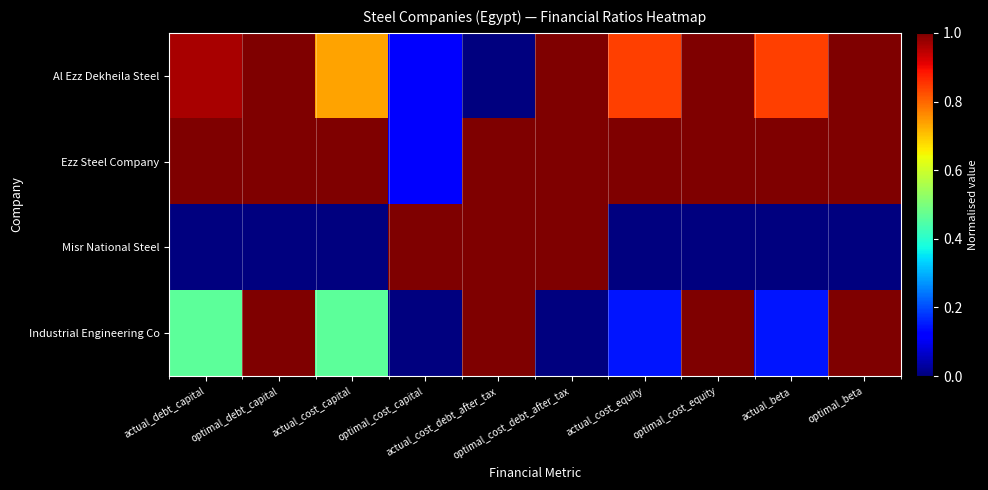

Reading left to right, list all the values displayed in this chart.

Al Ezz Dekheila Steel: actual_debt_capital=1.0	optimal_debt_capital=1.0	actual_cost_capital=0.7	optimal_cost_capital=0.1	actual_cost_debt_after_tax=0.0	optimal_cost_debt_after_tax=1.0	actual_cost_equity=0.8	optimal_cost_equity=1.0	actual_beta=0.8	optimal_beta=1.0
Ezz Steel Company: actual_debt_capital=1.0	optimal_debt_capital=1.0	actual_cost_capital=1.0	optimal_cost_capital=0.1	actual_cost_debt_after_tax=1.0	optimal_cost_debt_after_tax=1.0	actual_cost_equity=1.0	optimal_cost_equity=1.0	actual_beta=1.0	optimal_beta=1.0
Misr National Steel: actual_debt_capital=0.0	optimal_debt_capital=0.0	actual_cost_capital=0.0	optimal_cost_capital=1.0	actual_cost_debt_after_tax=1.0	optimal_cost_debt_after_tax=1.0	actual_cost_equity=0.0	optimal_cost_equity=0.0	actual_beta=0.0	optimal_beta=0.0
Industrial Engineering Co: actual_debt_capital=0.5	optimal_debt_capital=1.0	actual_cost_capital=0.5	optimal_cost_capital=0.0	actual_cost_debt_after_tax=1.0	optimal_cost_debt_after_tax=0.0	actual_cost_equity=0.1	optimal_cost_equity=1.0	actual_beta=0.1	optimal_beta=1.0